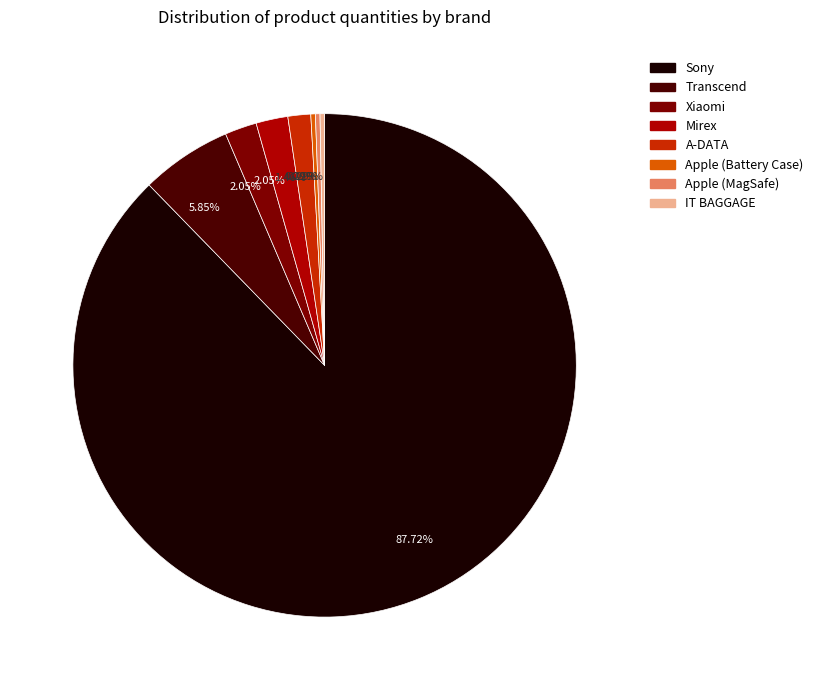

Combined, what portion of the pie is Apple (MagSafe) and Sony?

88.0%